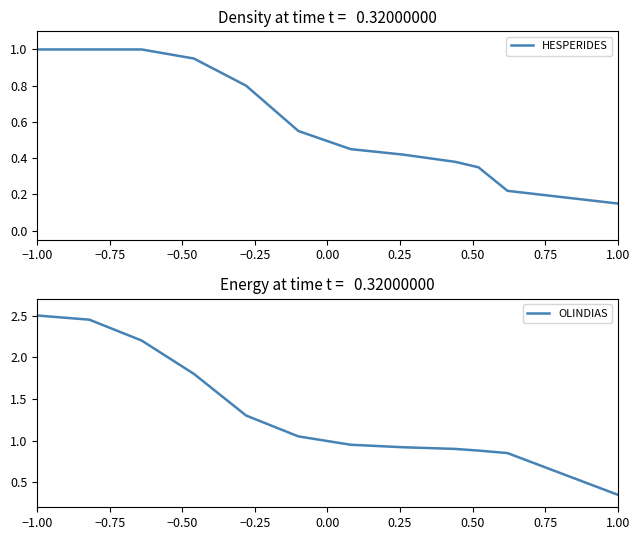

What is the sum of all OLINDIAS values?

16.2